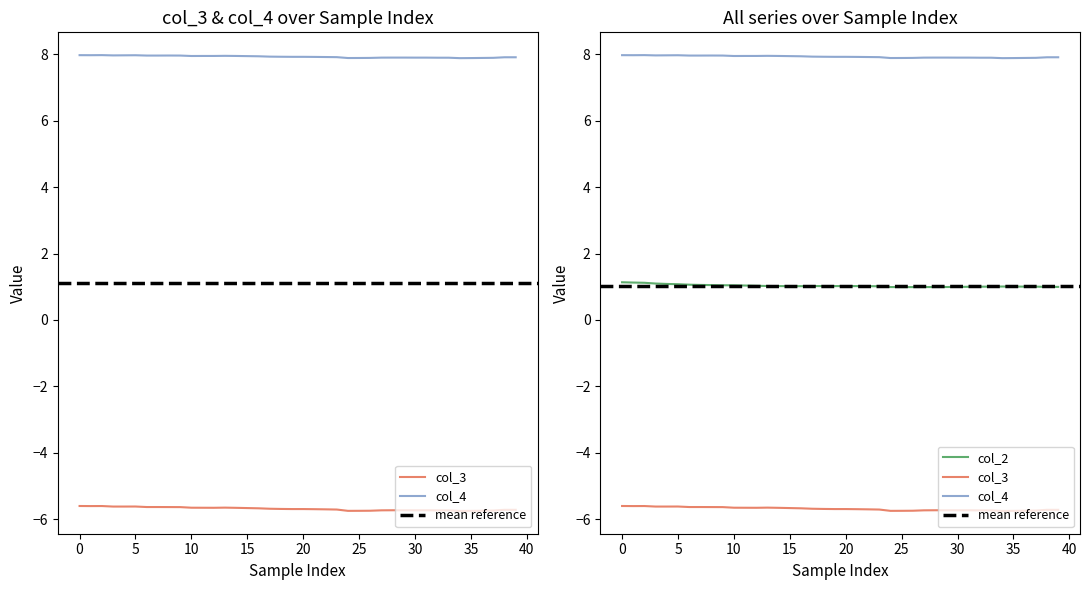

In col_2, how many points are higher than both neighbors (excluding endpoints)?

3